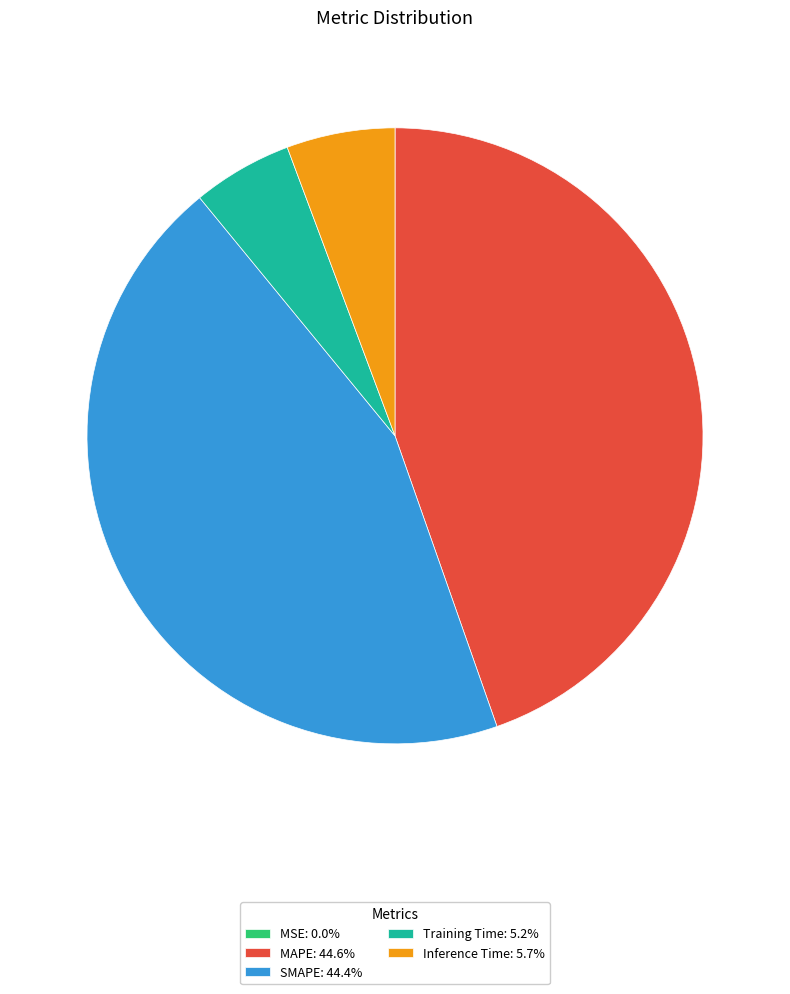

The MAPE slice represents 32% of the pie. True or false?

False